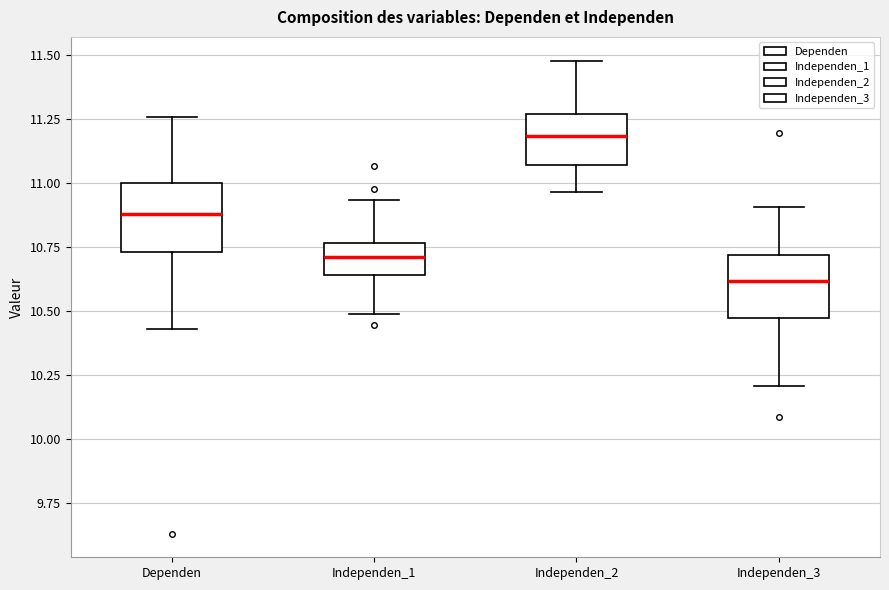

Reading left to right, transcribe this box plot: for each box, give where its median line is, the range the box spans, and where its two whiskers end, as read against the y-axis. The values are not printed on the chart, so give them approximately, as read against the axis.

Dependen: median 10.90, box 10.75 to 11.00, whiskers 10.45 to 11.25
Independen_1: median 10.70, box 10.65 to 10.75, whiskers 10.50 to 10.95
Independen_2: median 11.20, box 11.05 to 11.25, whiskers 10.95 to 11.50
Independen_3: median 10.60, box 10.45 to 10.70, whiskers 10.20 to 10.90